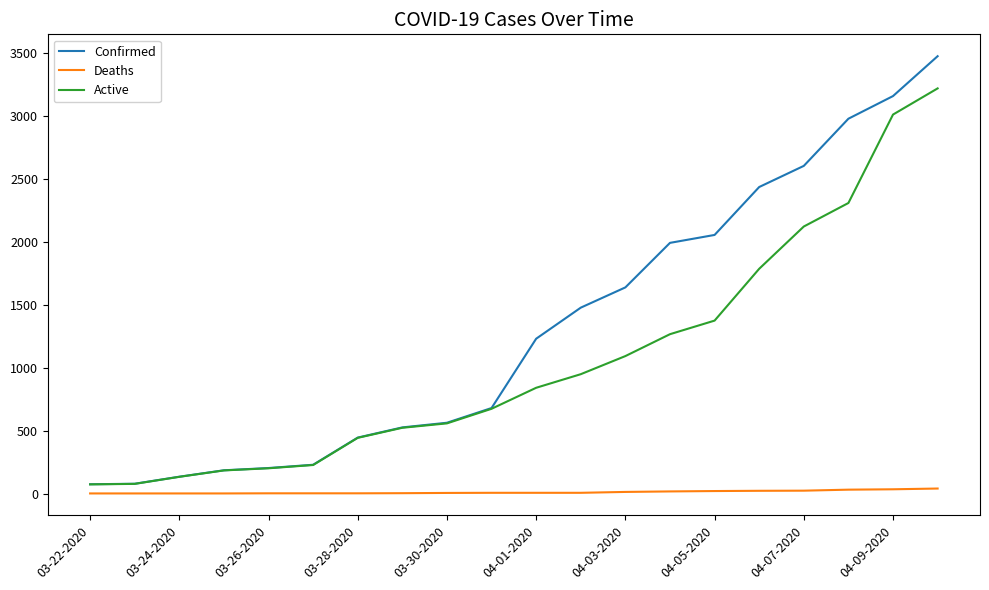

True or false: Deaths and Confirmed intersect in this chart.

False